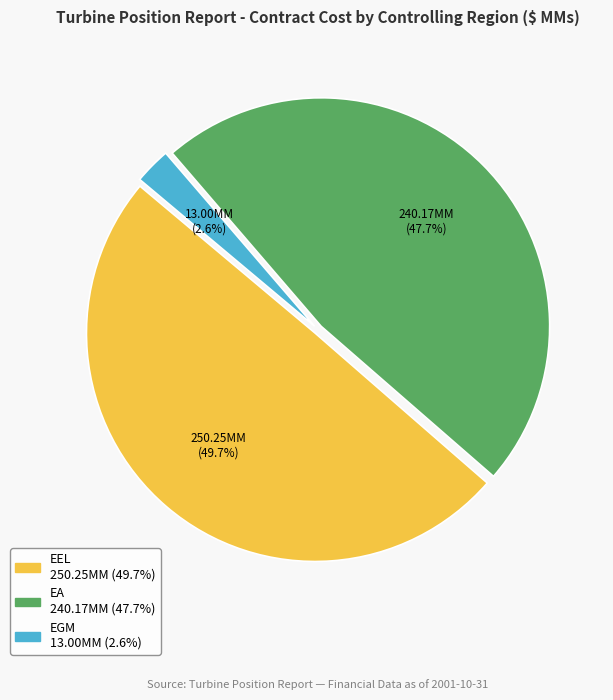

Is there any slice that represents more than half of the pie?

No